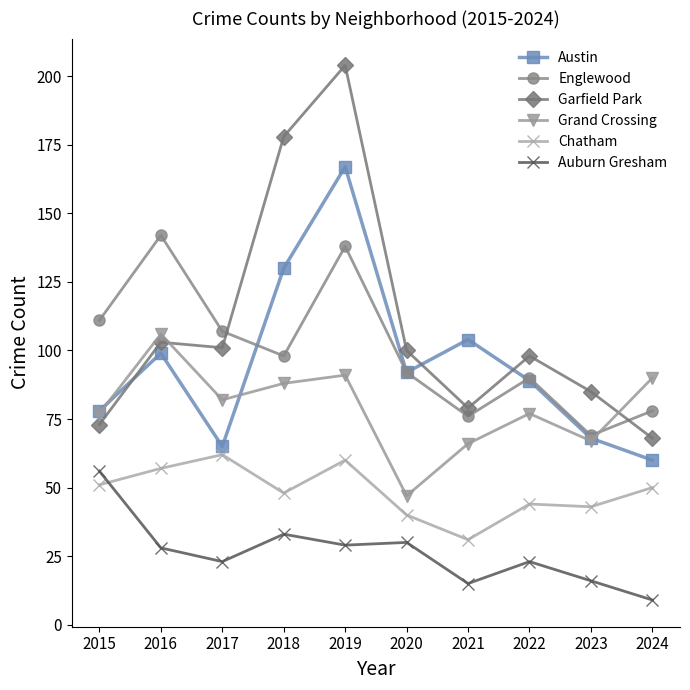

Reading left to right, list all the values displayed in this chart.

Austin: 78	99	65	130	167	92	104	89	68	60
Englewood: 111	142	107	98	138	92	76	90	69	78
Garfield Park: 73	103	101	178	204	100	79	98	85	68
Grand Crossing: 77	106	82	88	91	47	66	77	67	90
Chatham: 51	57	62	48	60	40	31	44	43	50
Auburn Gresham: 56	28	23	33	29	30	15	23	16	9